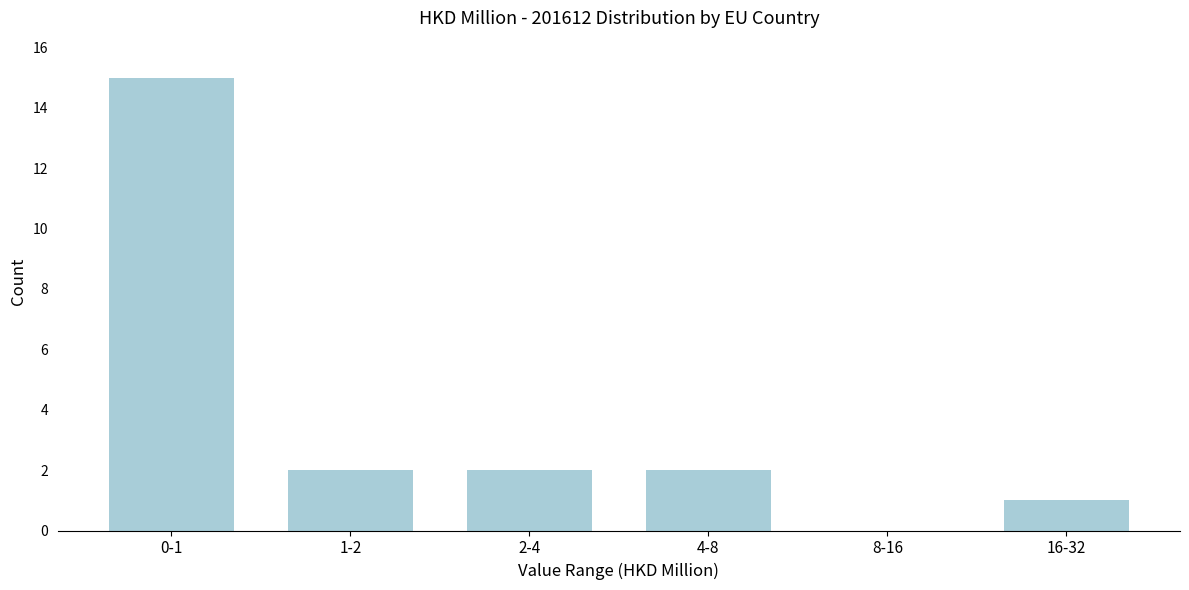

Reading left to right, transcribe all the data shown in this chart.

0-1=15	1-2=2	2-4=2	4-8=2	8-16=0	16-32=1